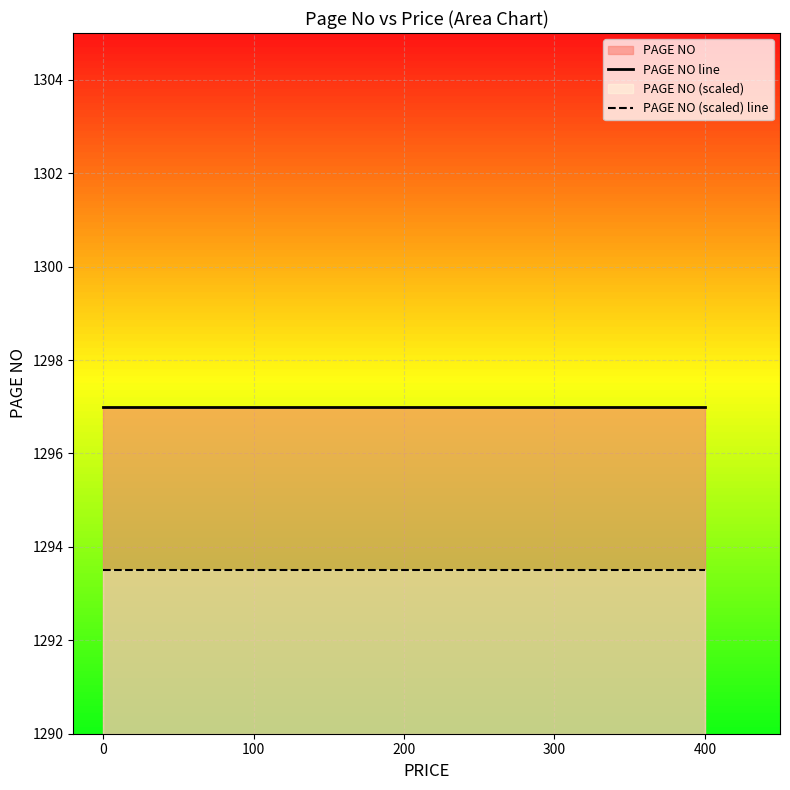

Reading left to right, transcribe all the data shown in this chart.

PAGE NO line: 1297.0	1297.0	1297.0	1297.0	1297.0	1297.0	1297.0	1297.0	1297.0	1297.0	1297.0	1297.0	1297.0	1297.0	1297.0
PAGE NO (scaled) line: 1293.5	1293.5	1293.5	1293.5	1293.5	1293.5	1293.5	1293.5	1293.5	1293.5	1293.5	1293.5	1293.5	1293.5	1293.5